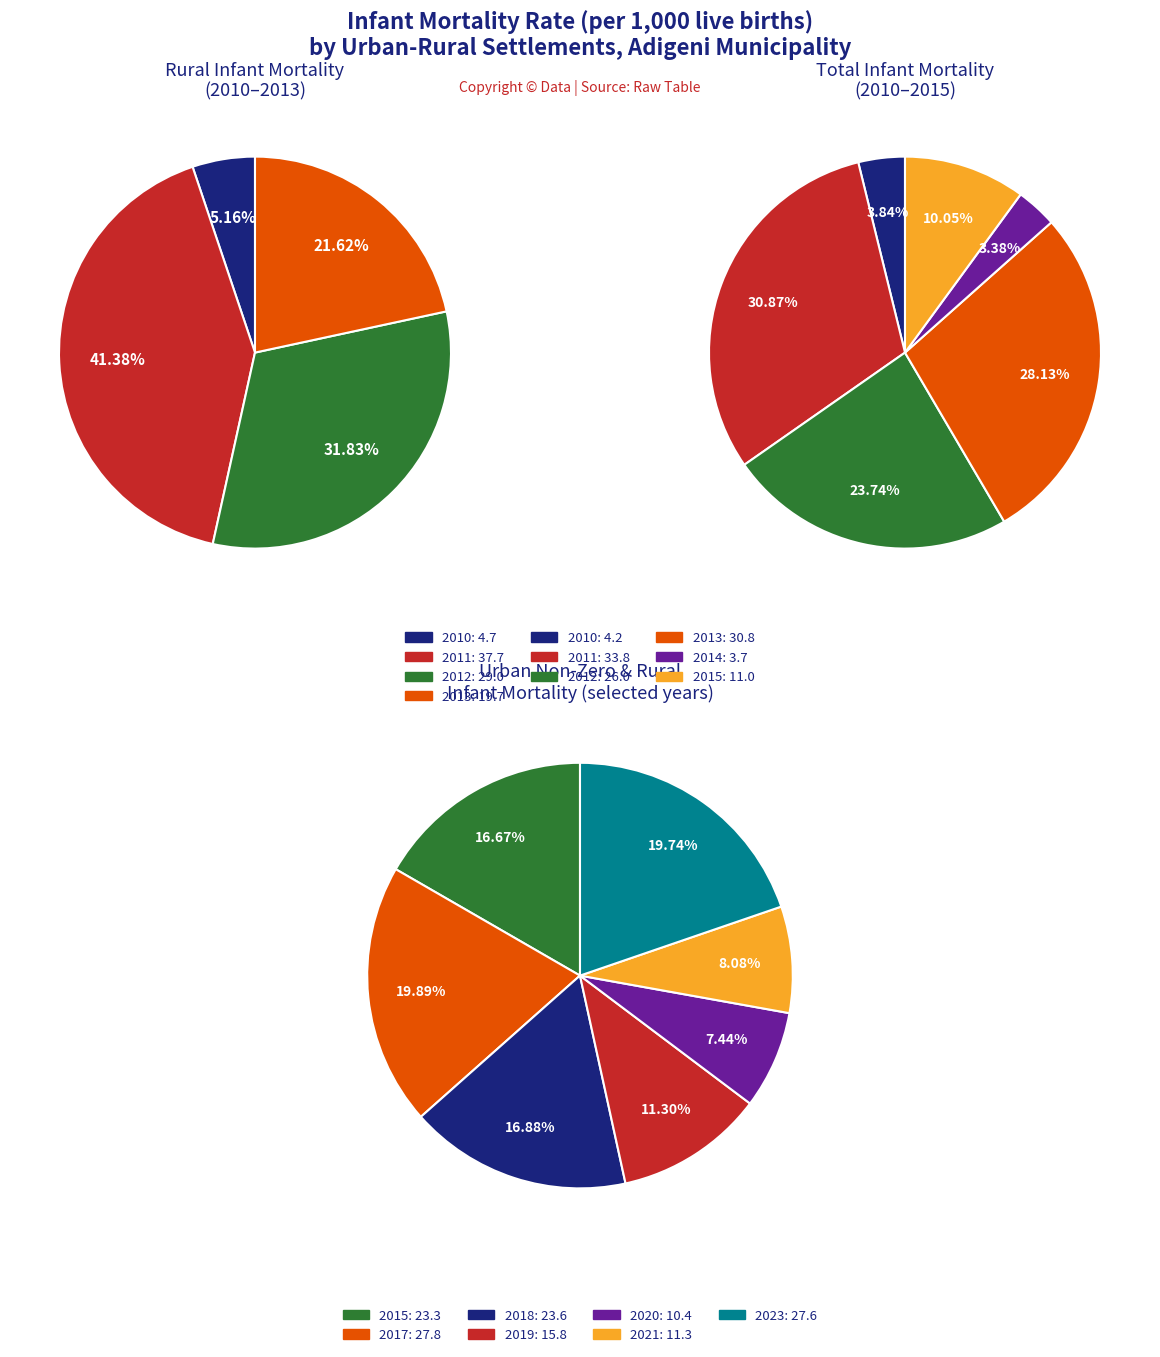

What is the smallest slice in the pie chart?

2010